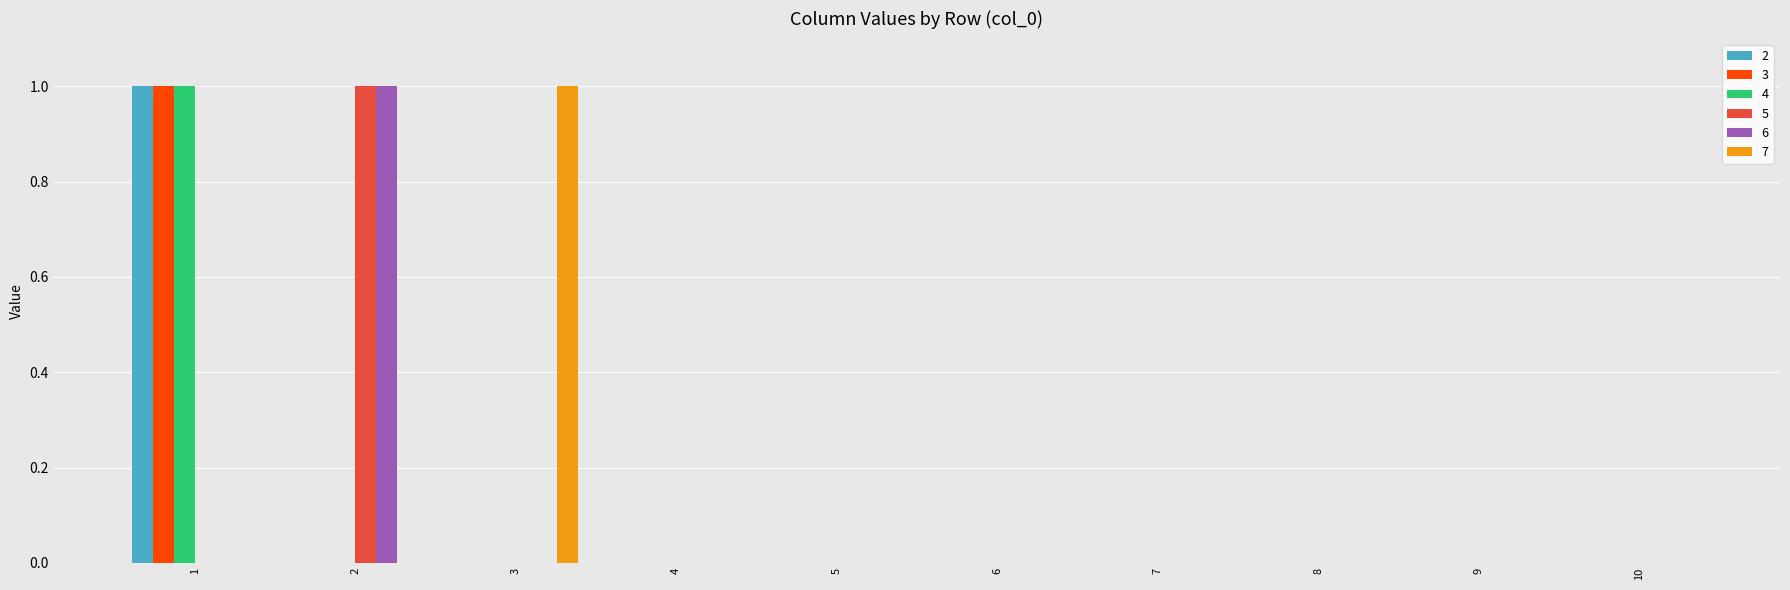

What are all the series names shown in the legend?

2, 3, 4, 5, 6, 7